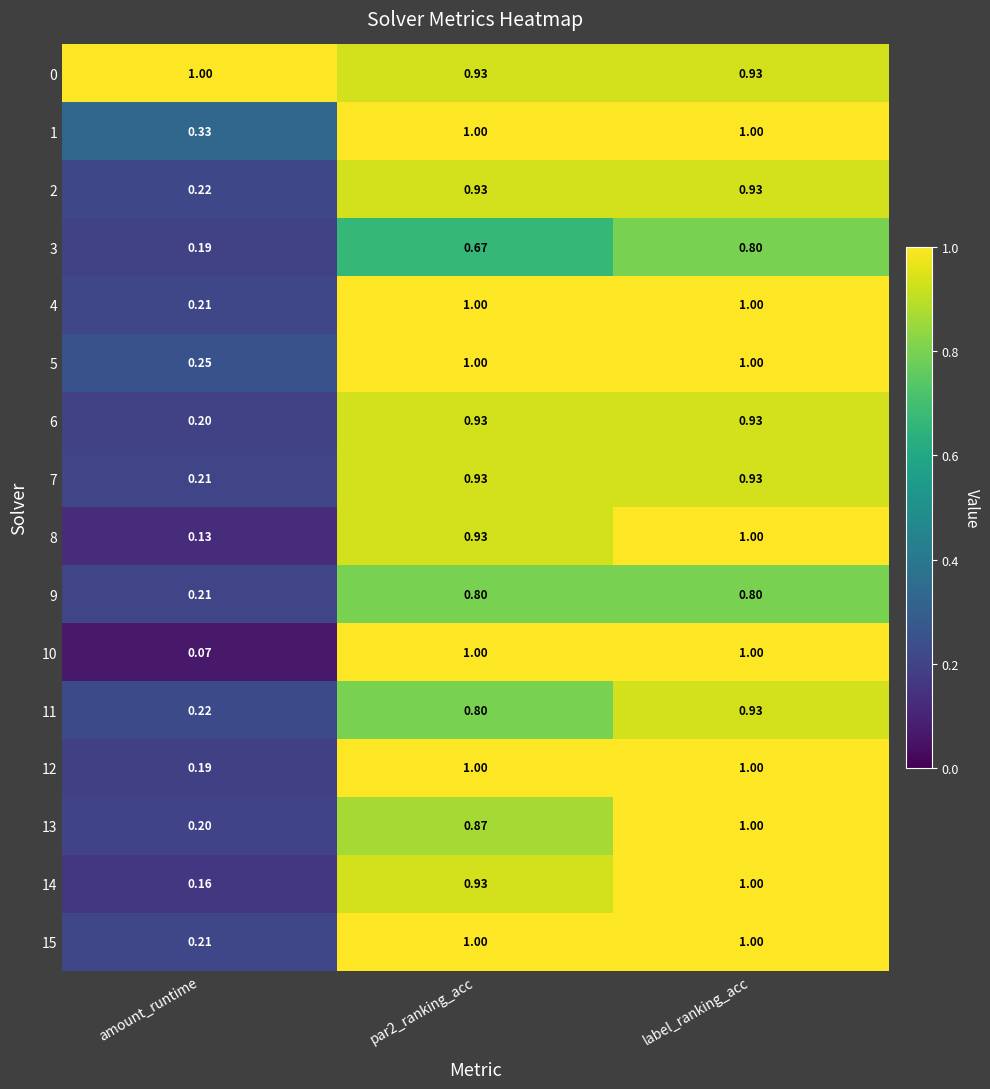

Is the value of 0 at label_ranking_acc greater than the value of 13 at par2_ranking_acc?

Yes